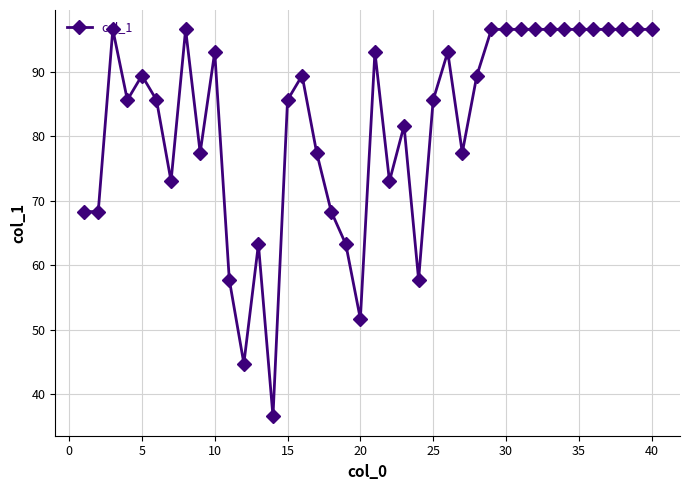

What is the greatest value displayed?

96.6